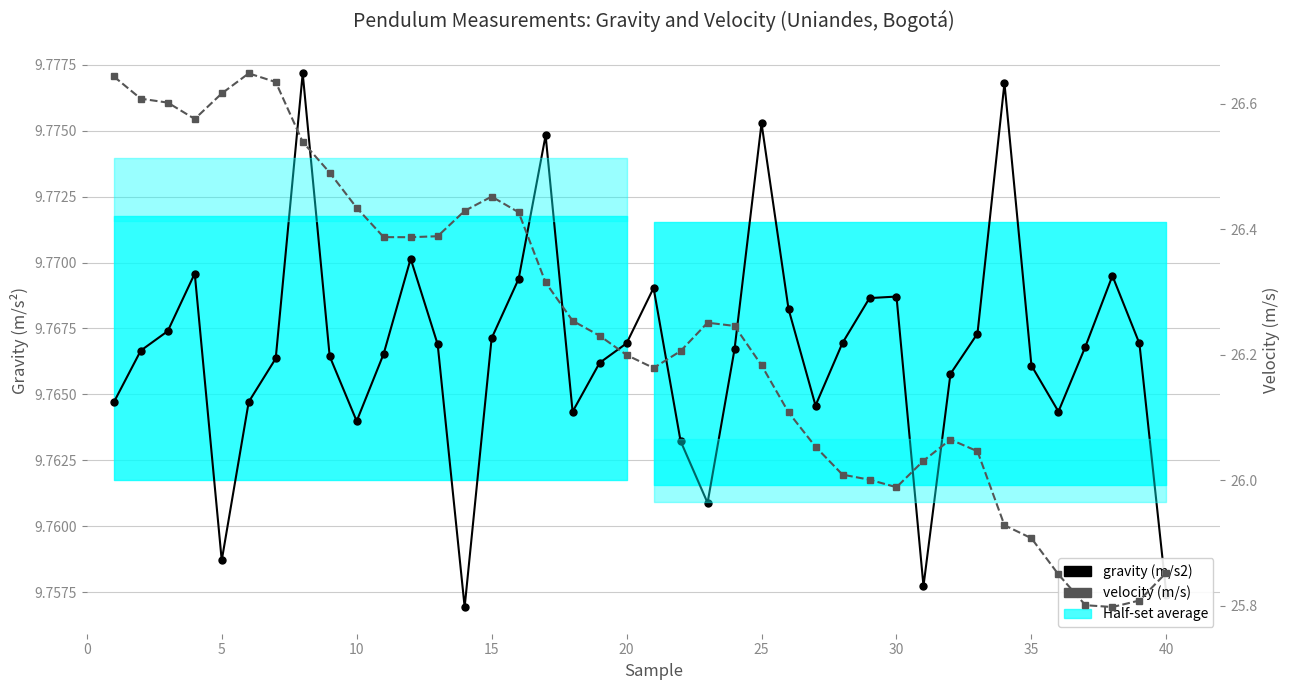

What is the average value of the gravity (m/s2) series?

9.8